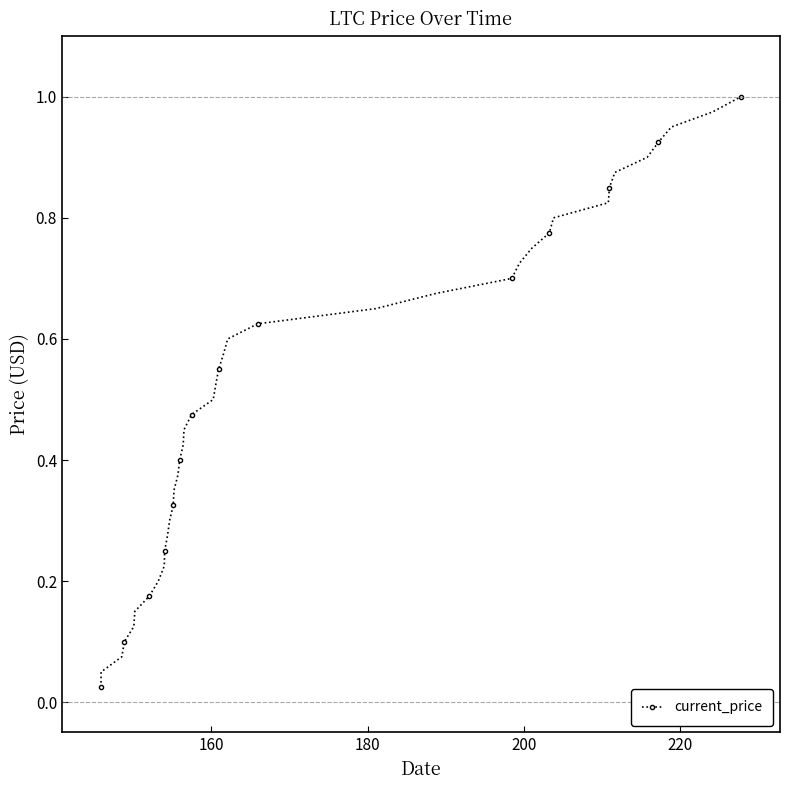

True or false: there are more than 2 points higher than both neighbors.

False